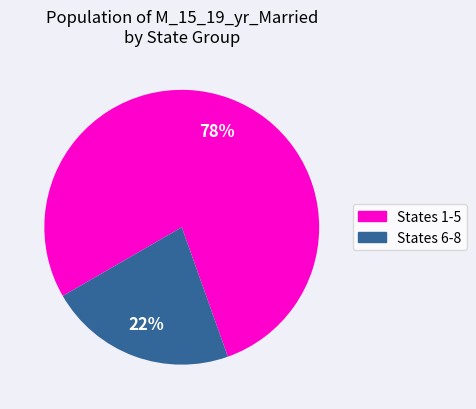

How many segments does this pie chart have?

2